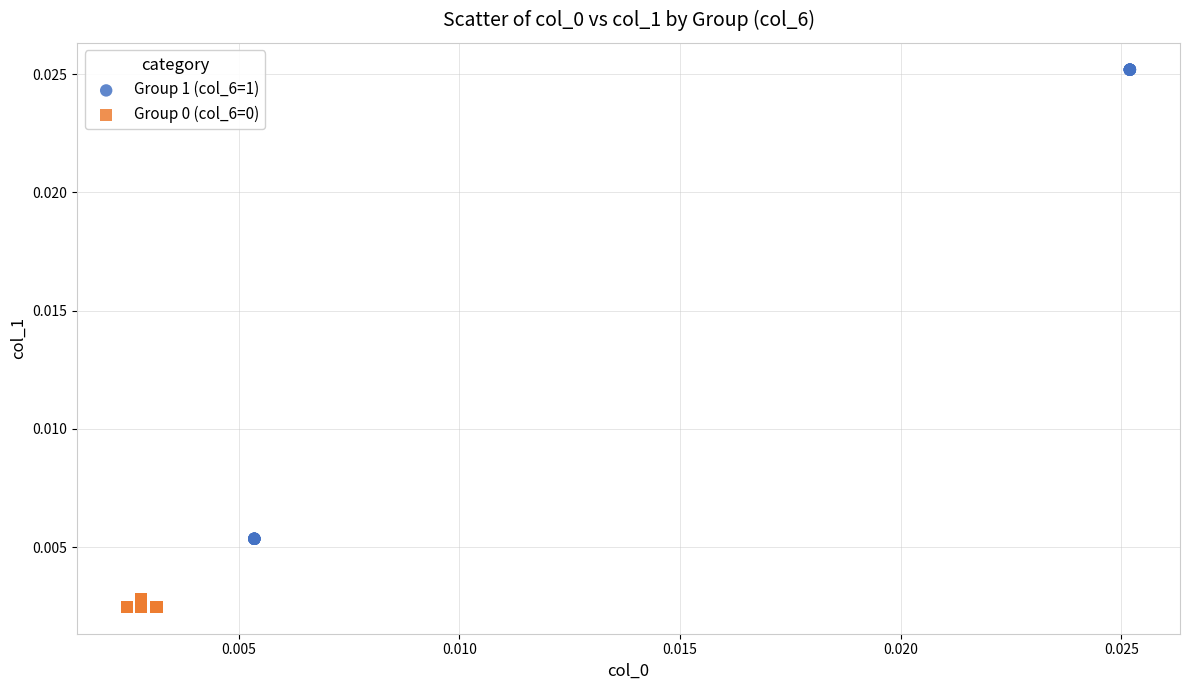

Which series reaches the maximum Y coordinate?

Group 1 (col_6=1)